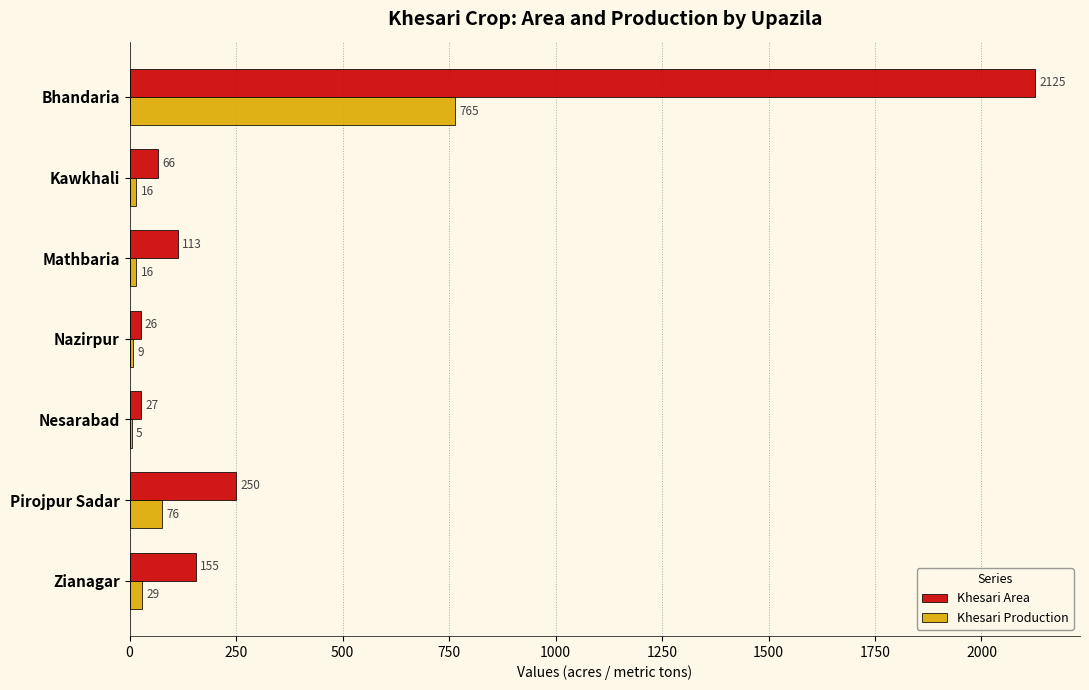

The Khesari Area series shows 113 at Mathbaria. True or false?

True